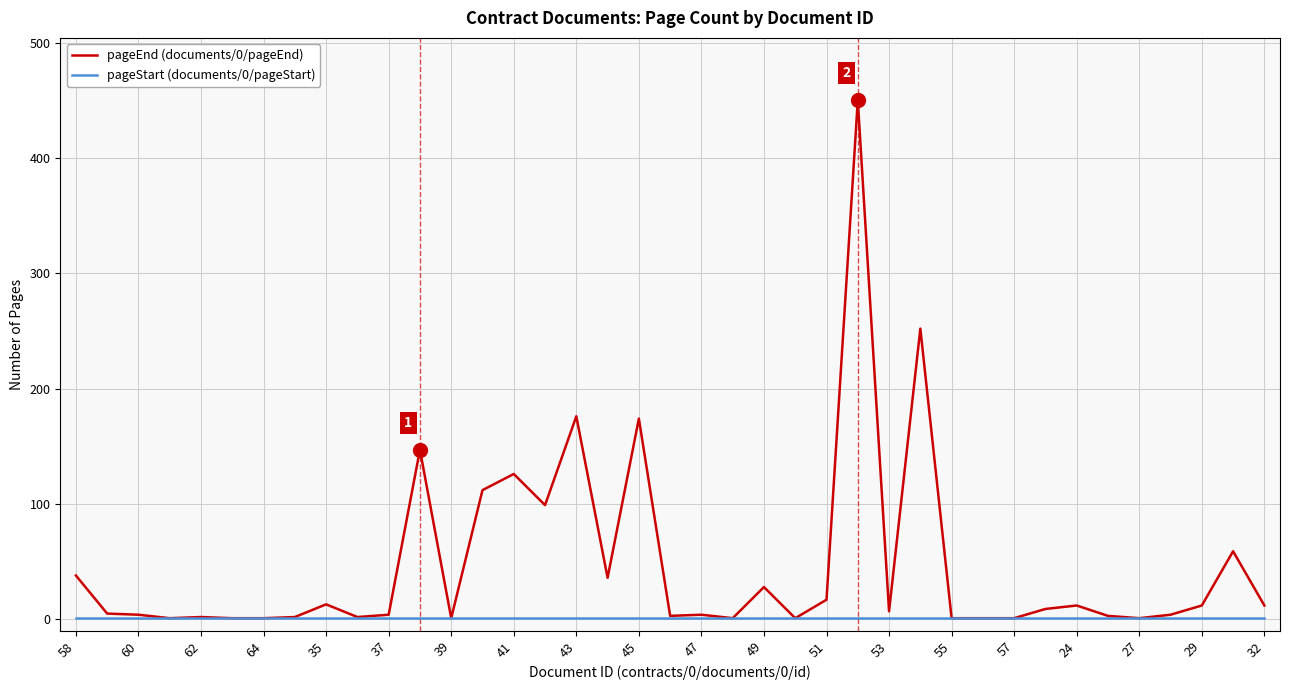

What is the minimum value shown in the chart?

1